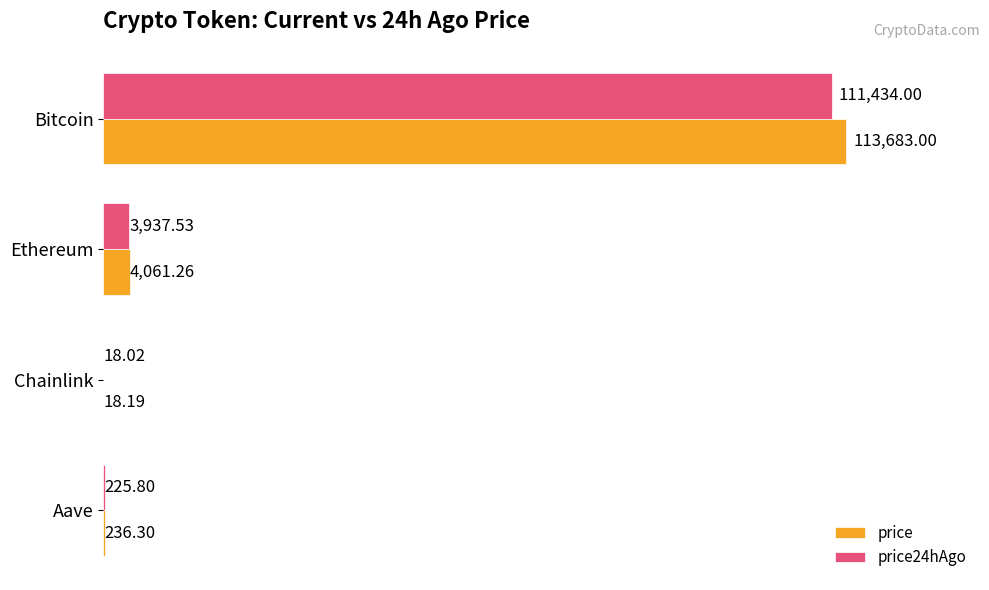

What is the sum of all price24hAgo values?

115615.4